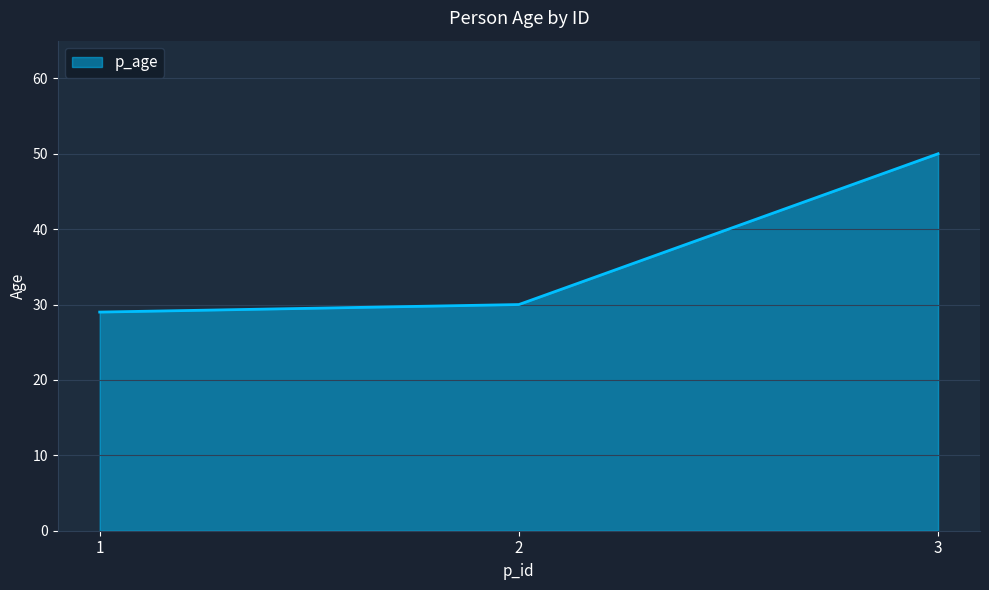

Reading left to right, extract all data points from this chart.

1=29	2=30	3=50